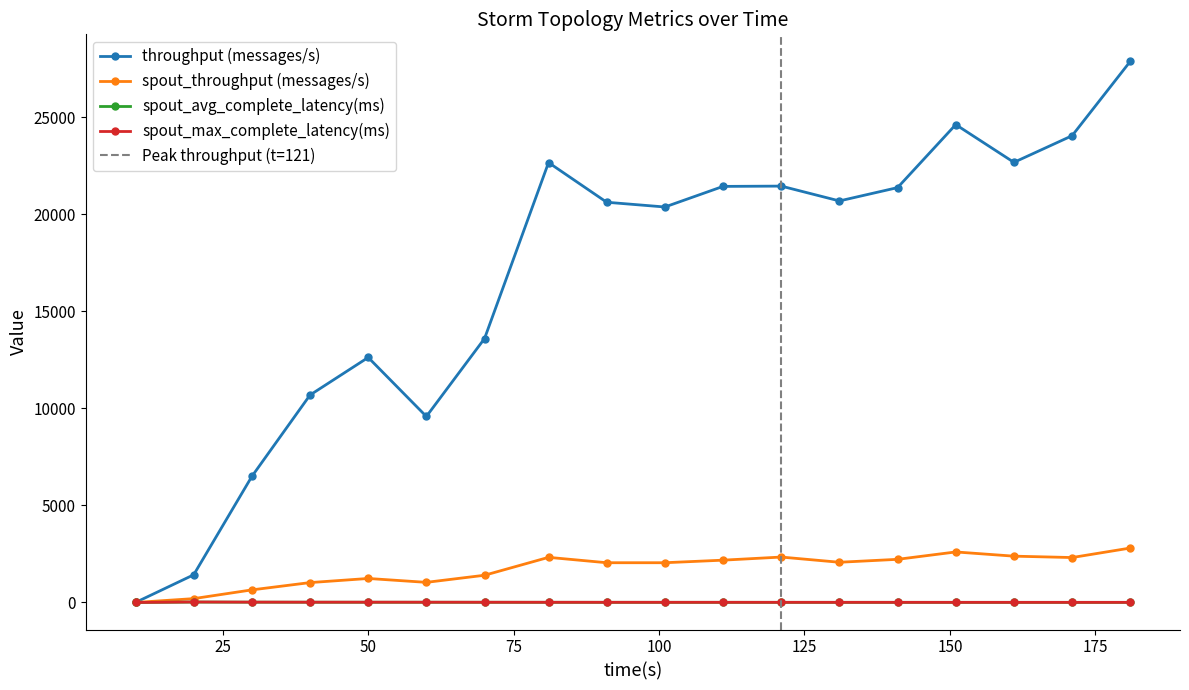

What is the average value of the throughput (messages/s) series?

16787.4